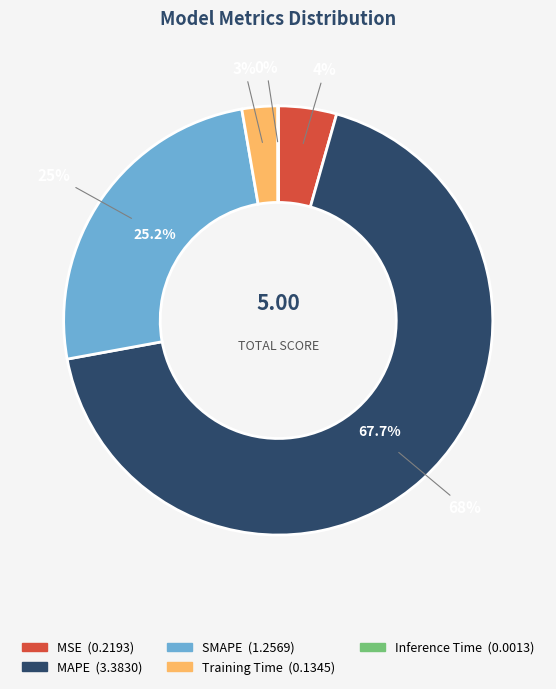

How many segments does this pie chart have?

5